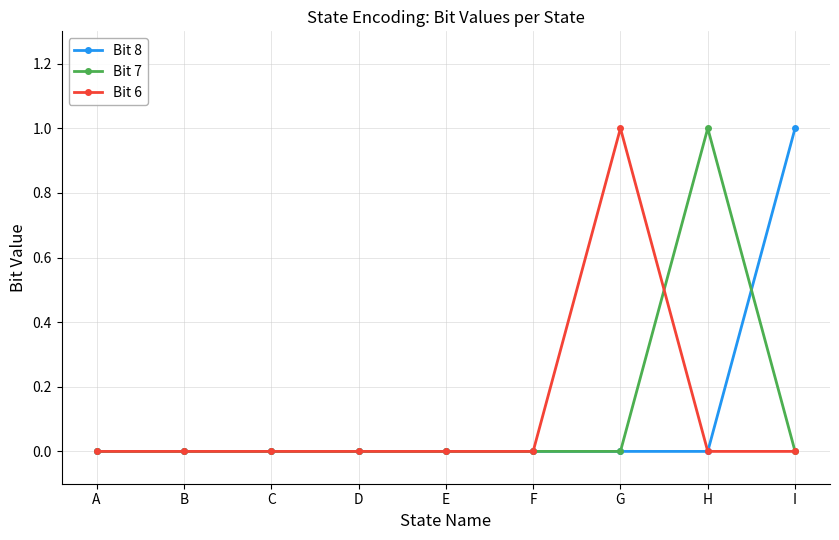

The Bit 8 series shows -1 at G. True or false?

False